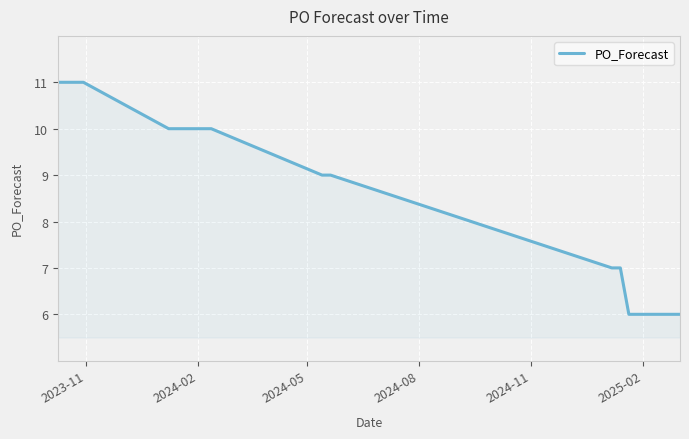

What is the difference between the maximum and minimum values?

5